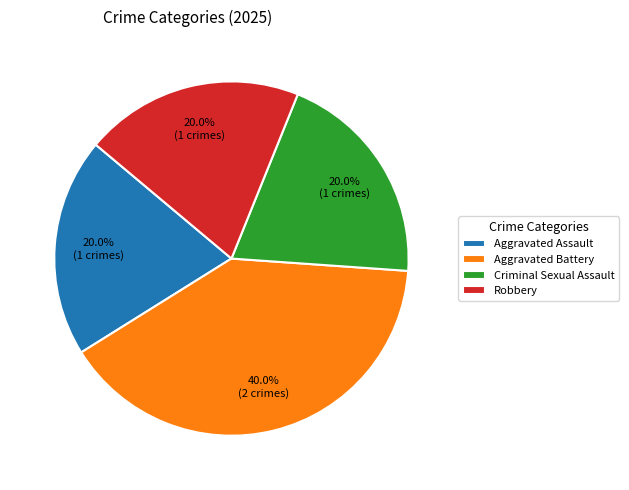

What percentage do Aggravated Battery and Robbery together represent?

60.0%